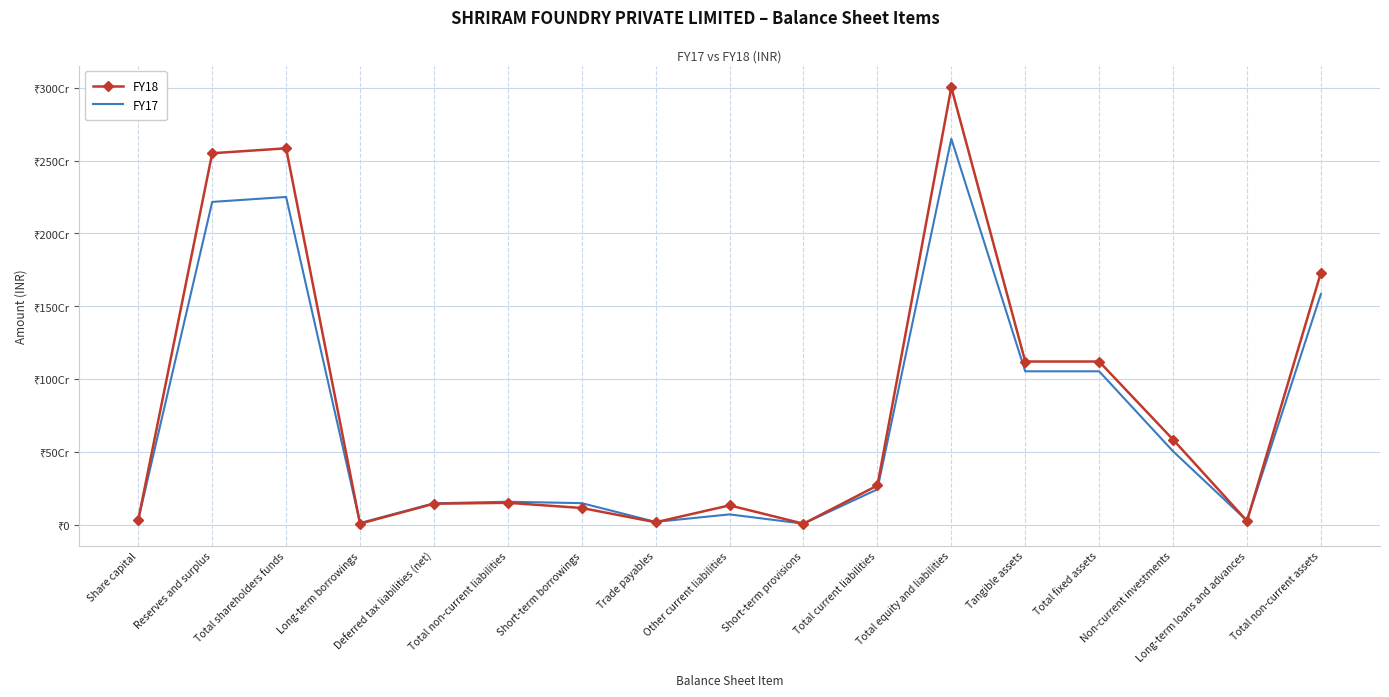

After their last crossing, which series has the higher values: FY17 or FY18?

FY18